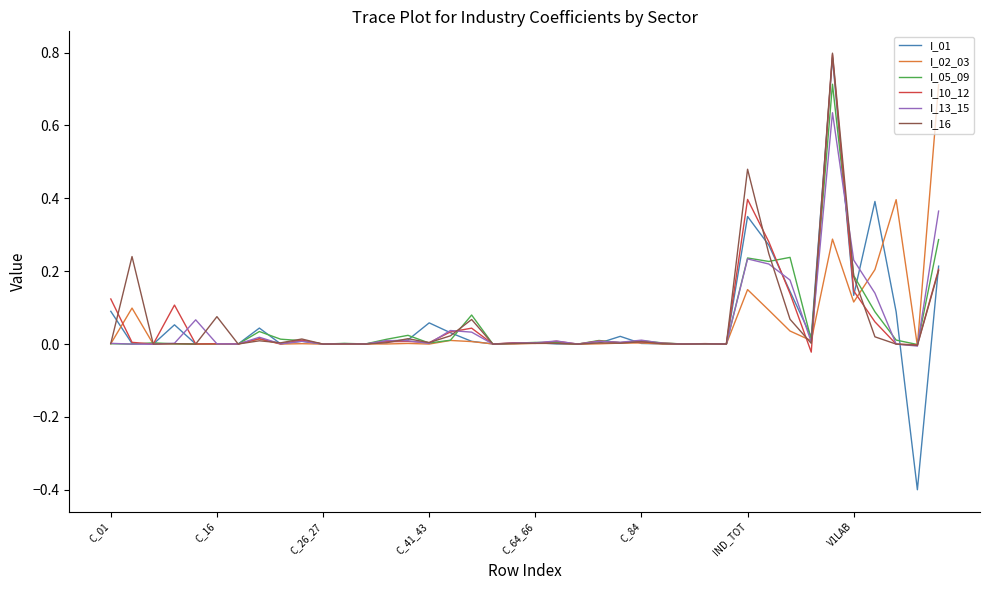

What is the maximum value for I_05_09?

0.7